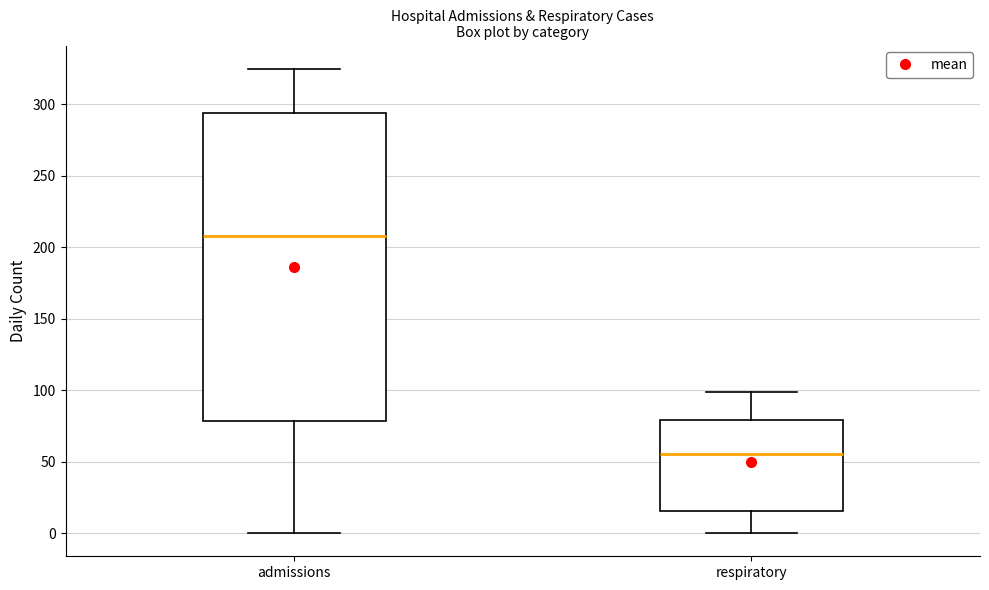

Comparing the boxes themselves (not the whiskers), which one is the tallest?

admissions